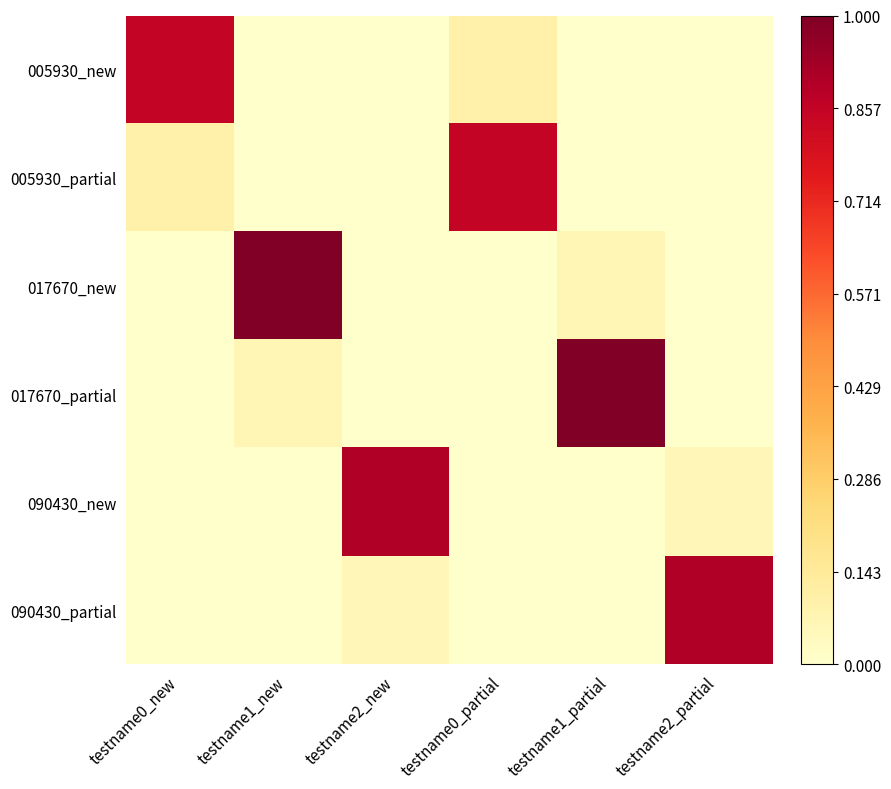

Reading left to right, what are all the values shown in this chart?

005930_new: testname0_new=0.9	testname1_new=0.0	testname2_new=0.0	testname0_partial=0.1	testname1_partial=0.0	testname2_partial=0.0
005930_partial: testname0_new=0.1	testname1_new=0.0	testname2_new=0.0	testname0_partial=0.9	testname1_partial=0.0	testname2_partial=0.0
017670_new: testname0_new=0.0	testname1_new=1.0	testname2_new=0.0	testname0_partial=0.0	testname1_partial=0.1	testname2_partial=0.0
017670_partial: testname0_new=0.0	testname1_new=0.1	testname2_new=0.0	testname0_partial=0.0	testname1_partial=1.0	testname2_partial=0.0
090430_new: testname0_new=0.0	testname1_new=0.0	testname2_new=0.9	testname0_partial=0.0	testname1_partial=0.0	testname2_partial=0.1
090430_partial: testname0_new=0.0	testname1_new=0.0	testname2_new=0.1	testname0_partial=0.0	testname1_partial=0.0	testname2_partial=0.9